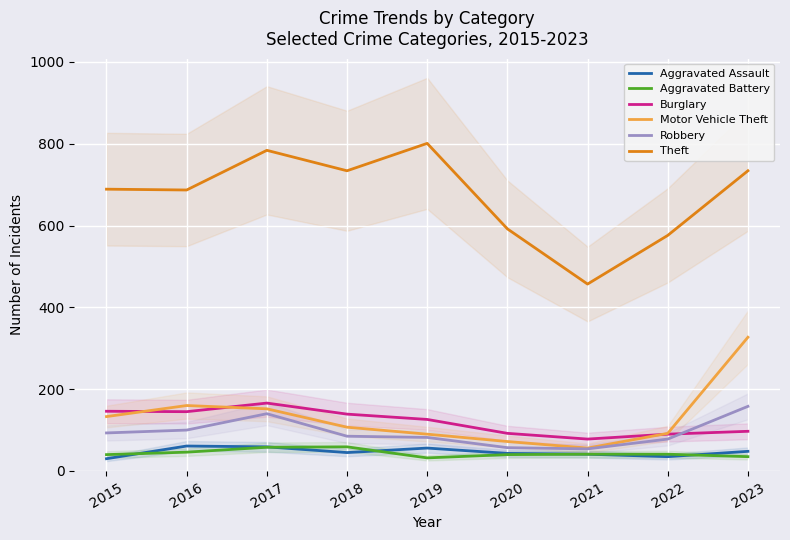

True or false: Theft and Aggravated Assault cross at least once.

False